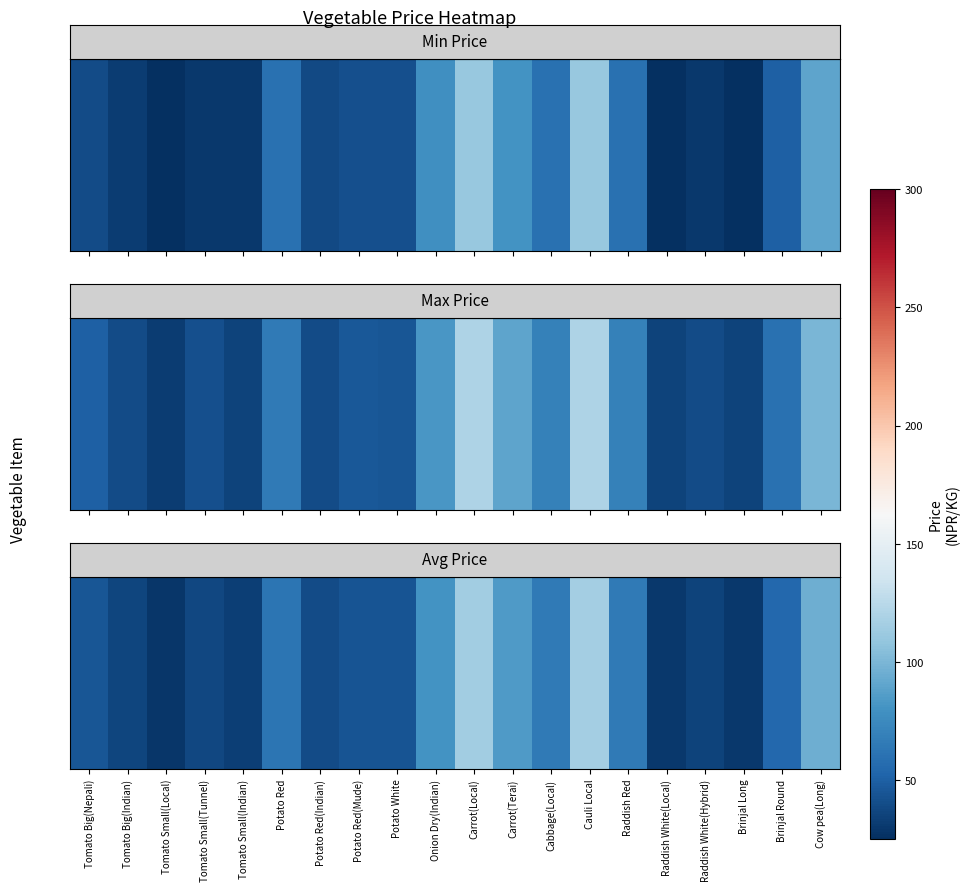

What is the difference between the values at Onion Dry(Indian) and Raddish Red?

15.0